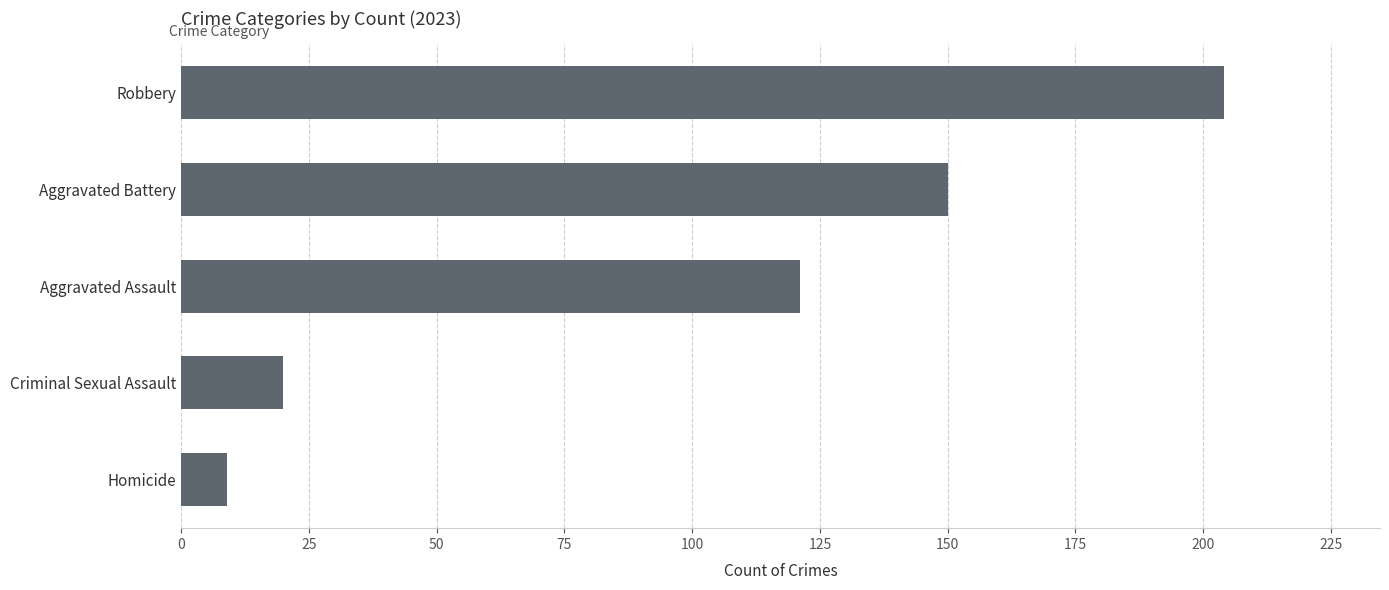

Are the bars grouped side by side (vs. stacked)?

No